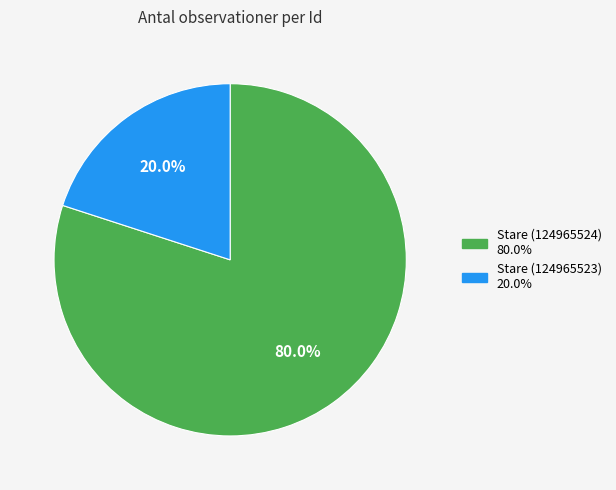

What percentage is NOT represented by Stare (124965523)?

80.0%